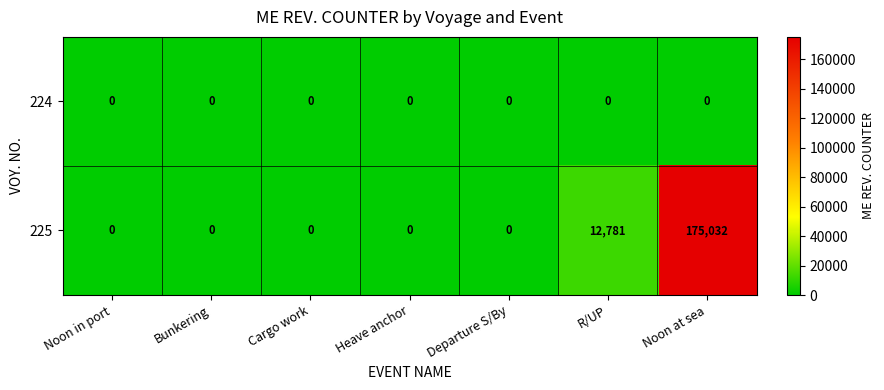

The 225 series shows 175032 at Noon at sea. True or false?

True